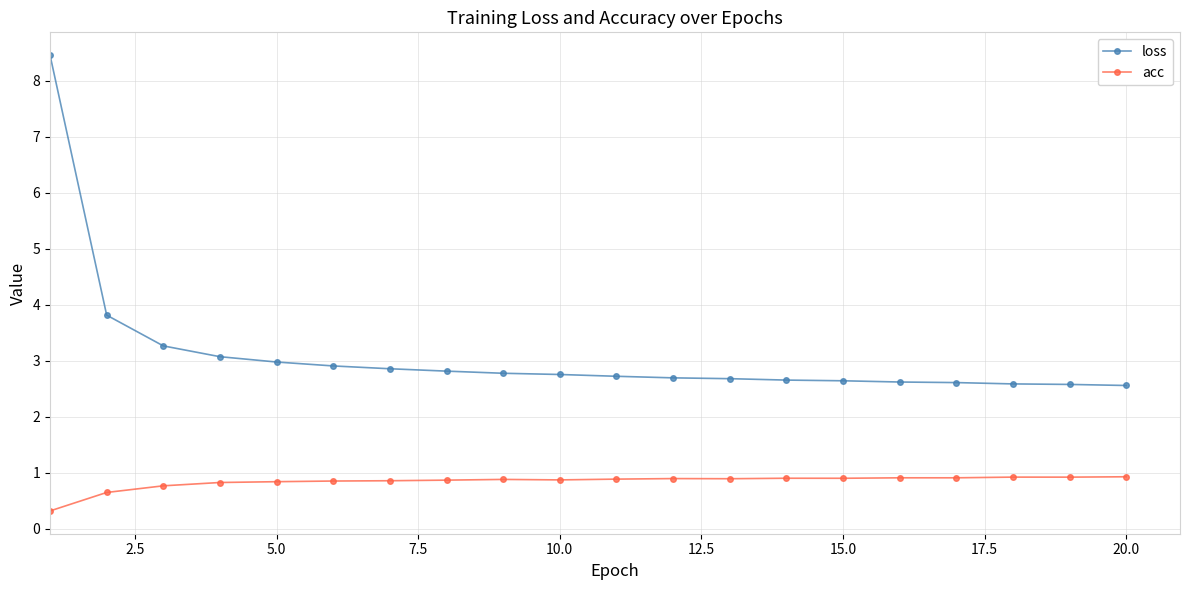

Which series has the widest spread of values?

loss